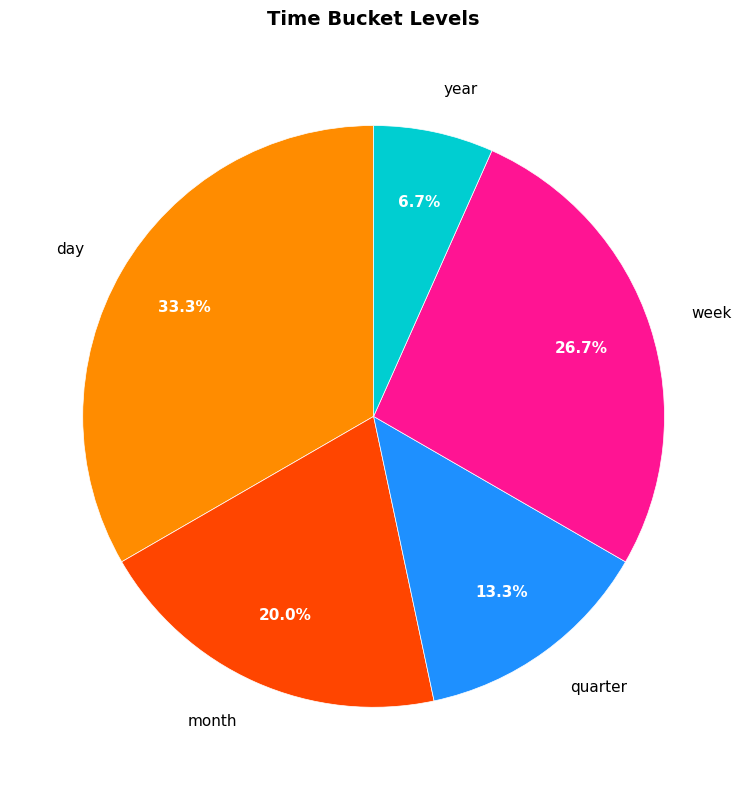

To the nearest percent, what is the difference between the quarter and day slice percentages?

20%